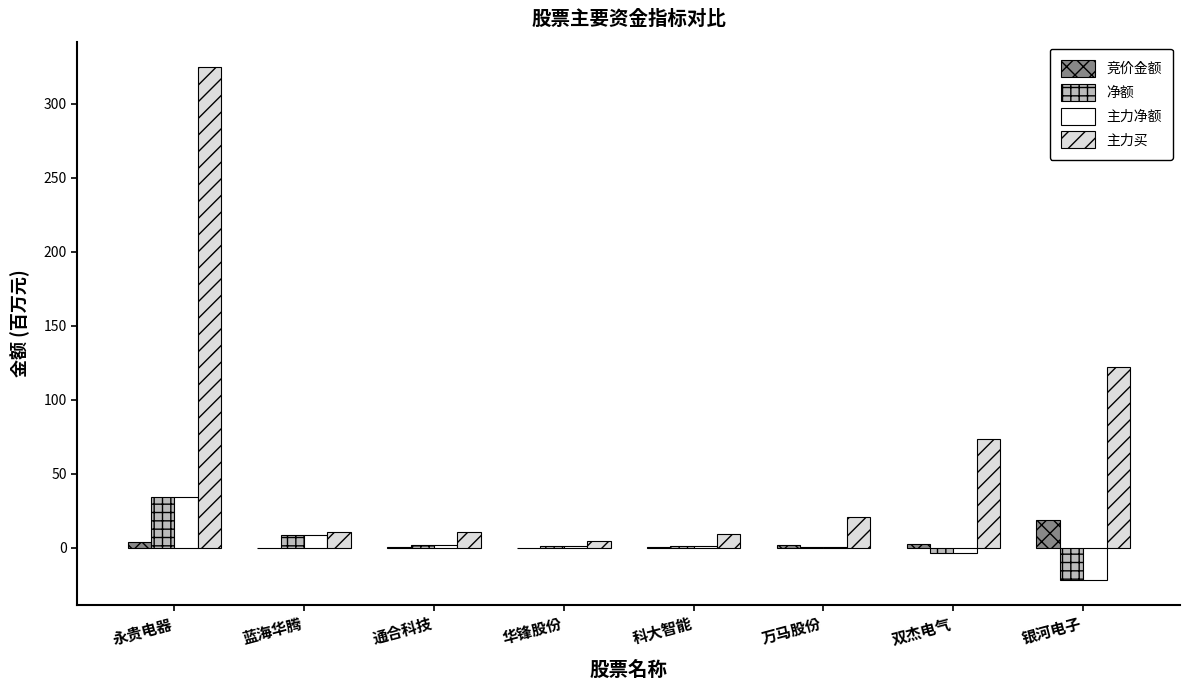

What is the maximum value shown in the chart?

324.5